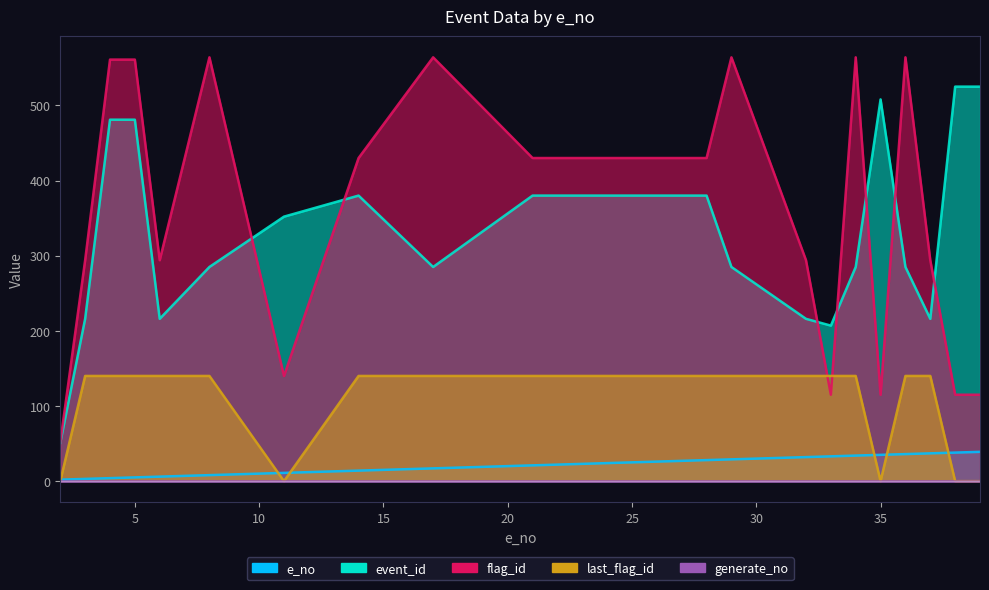

True or false: last_flag_id and event_id cross at least once.

False